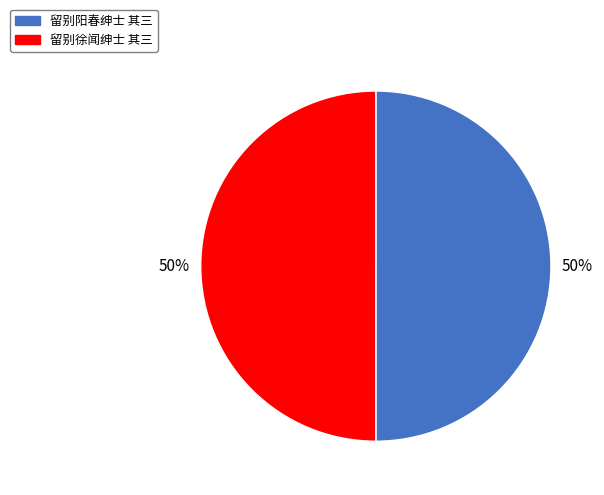

Do 留别徐闻绅士 其三 and 留别阳春绅士 其三 together represent more than half of the pie?

Yes